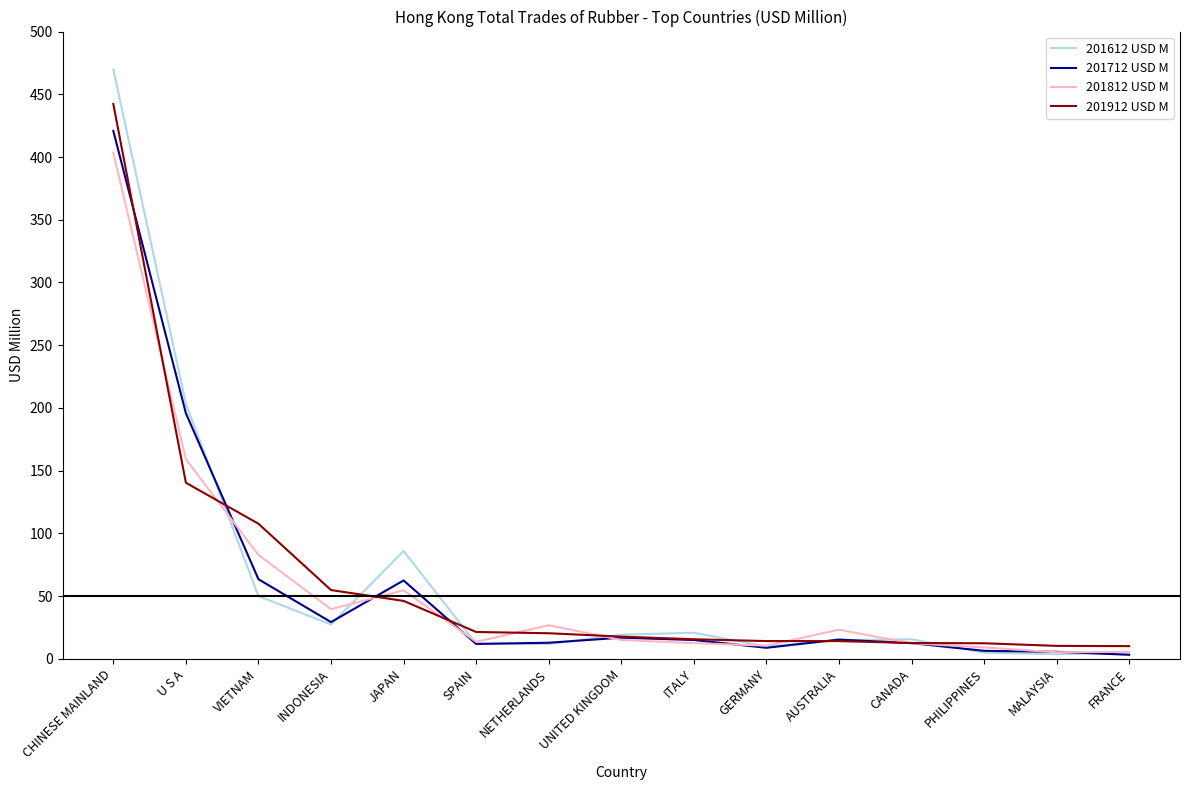

Between which two adjacent categories do 201712 USD M and 201912 USD M first intersect?

CHINESE MAINLAND and U S A